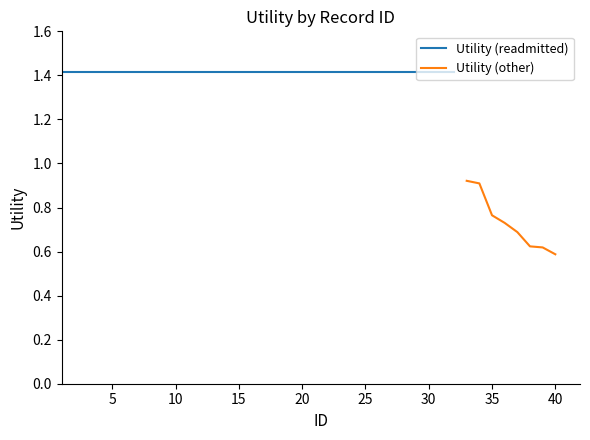

The value of Utility (other) at 40 is 0.4. True or false?

False